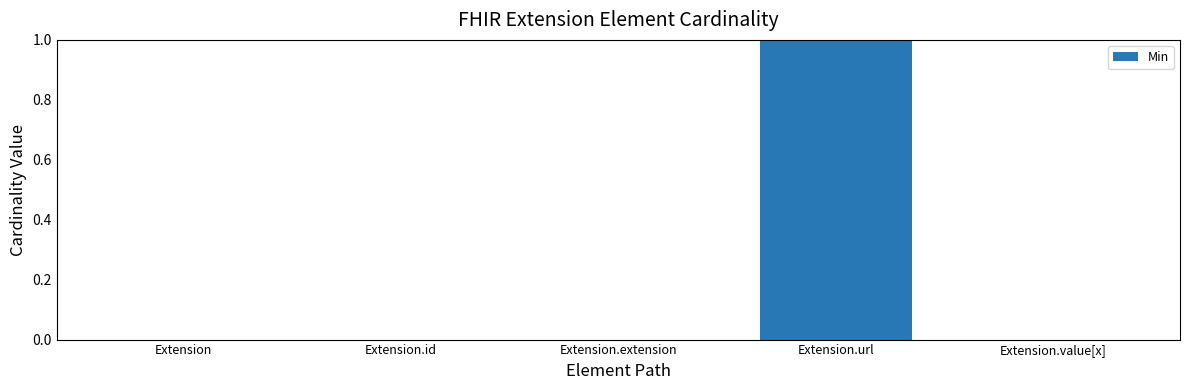

Is it true that the value at Extension.extension is 0?

True